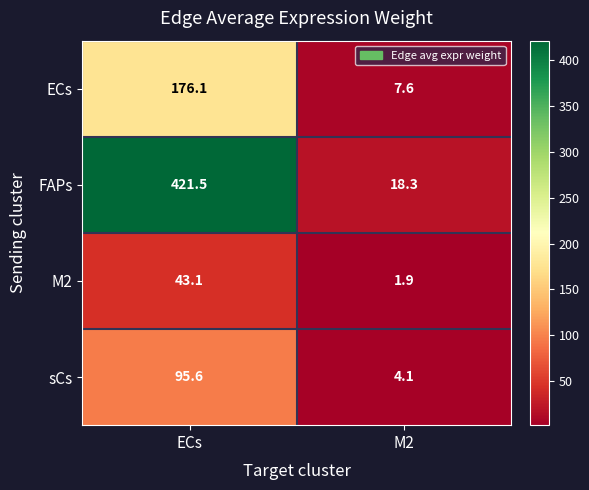

Read the sCs value at M2.

4.1